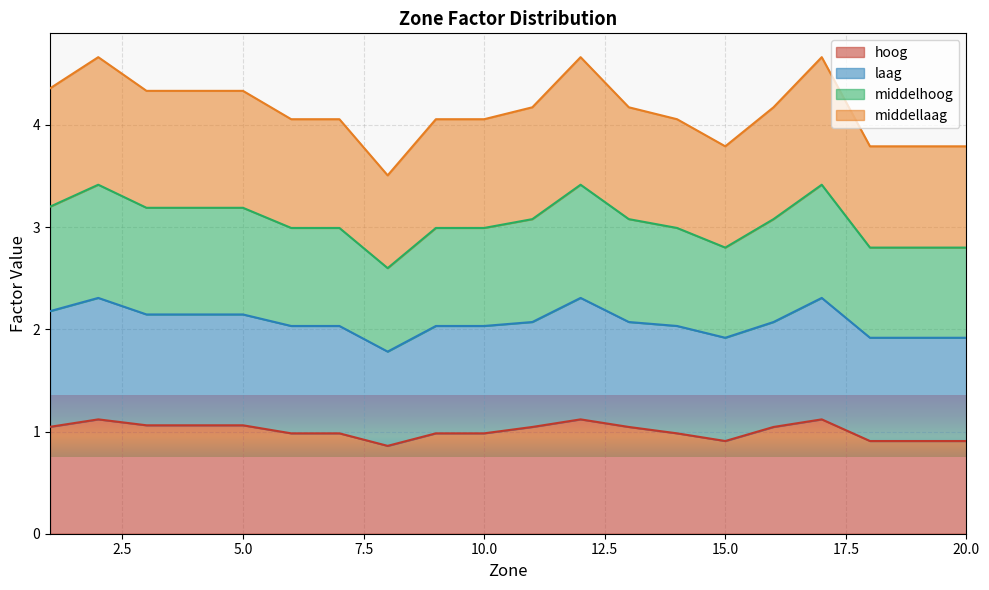

Between 7 and 16, which series saw the biggest shift?

middelhoog